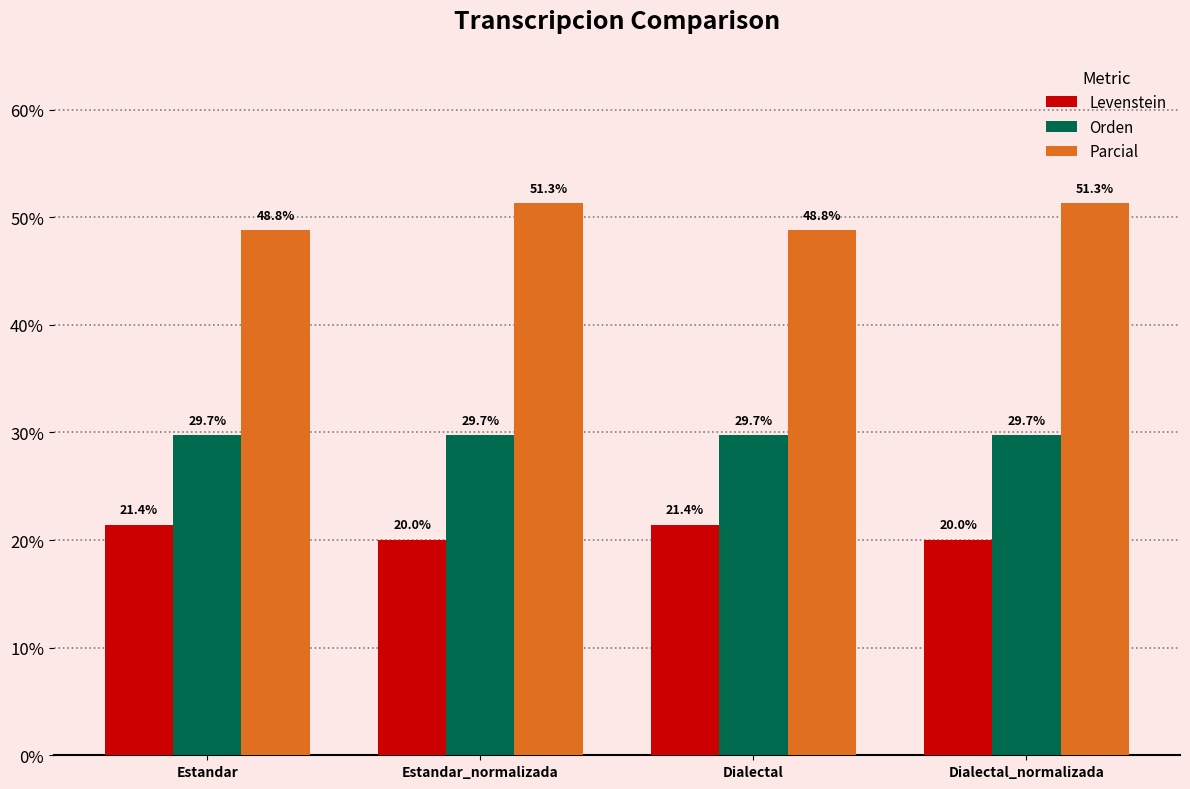

How many groups of bars are there?

4